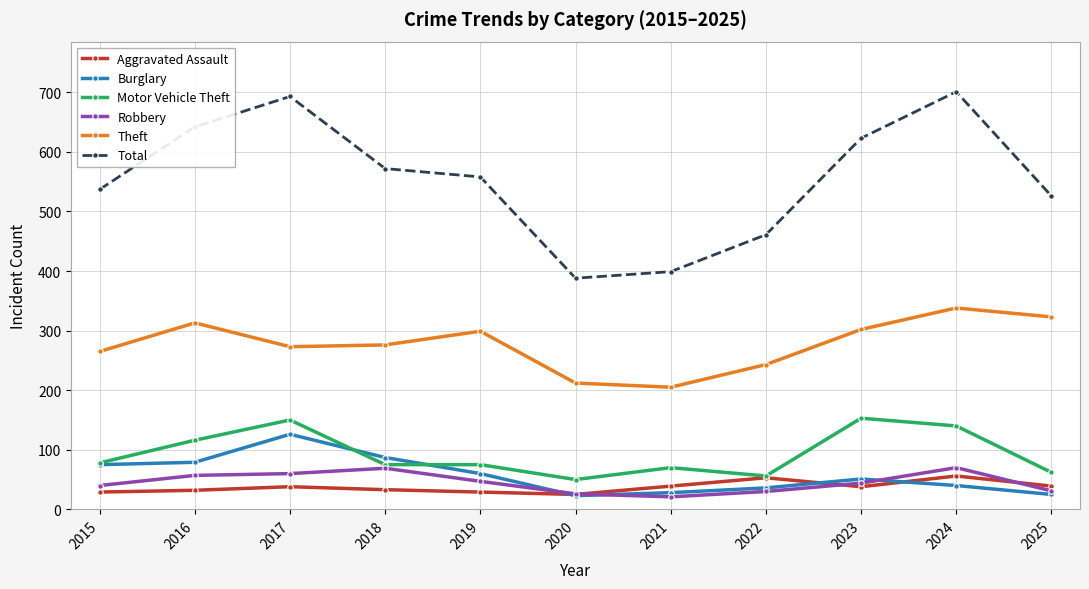

True or false: Total and Burglary cross at least once.

False